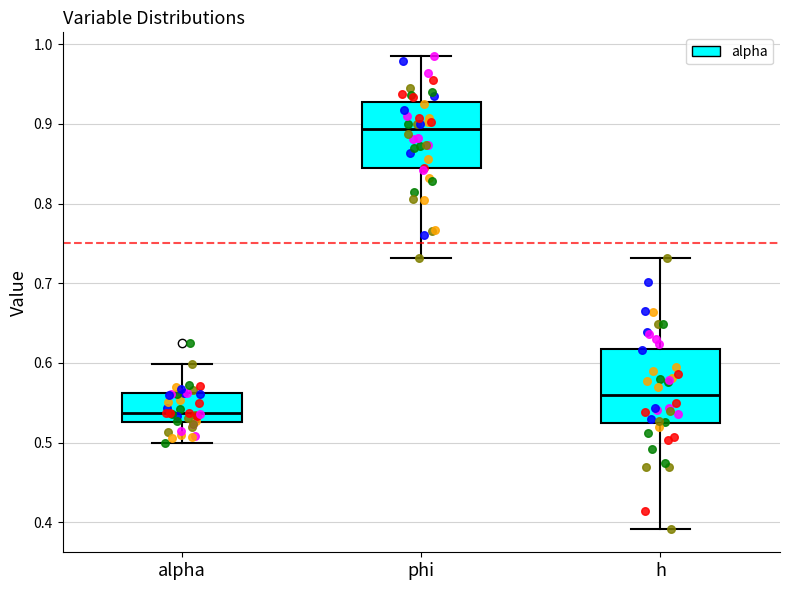

Comparing the boxes themselves (not the whiskers), which one is the tallest?

h